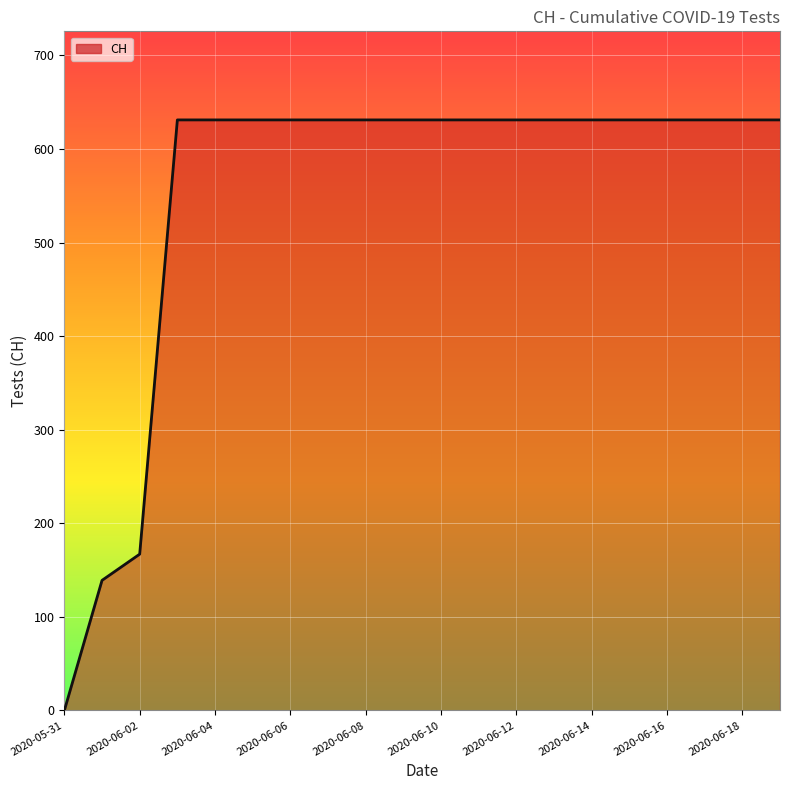

At which label is the value closest to 315?

2020-06-02